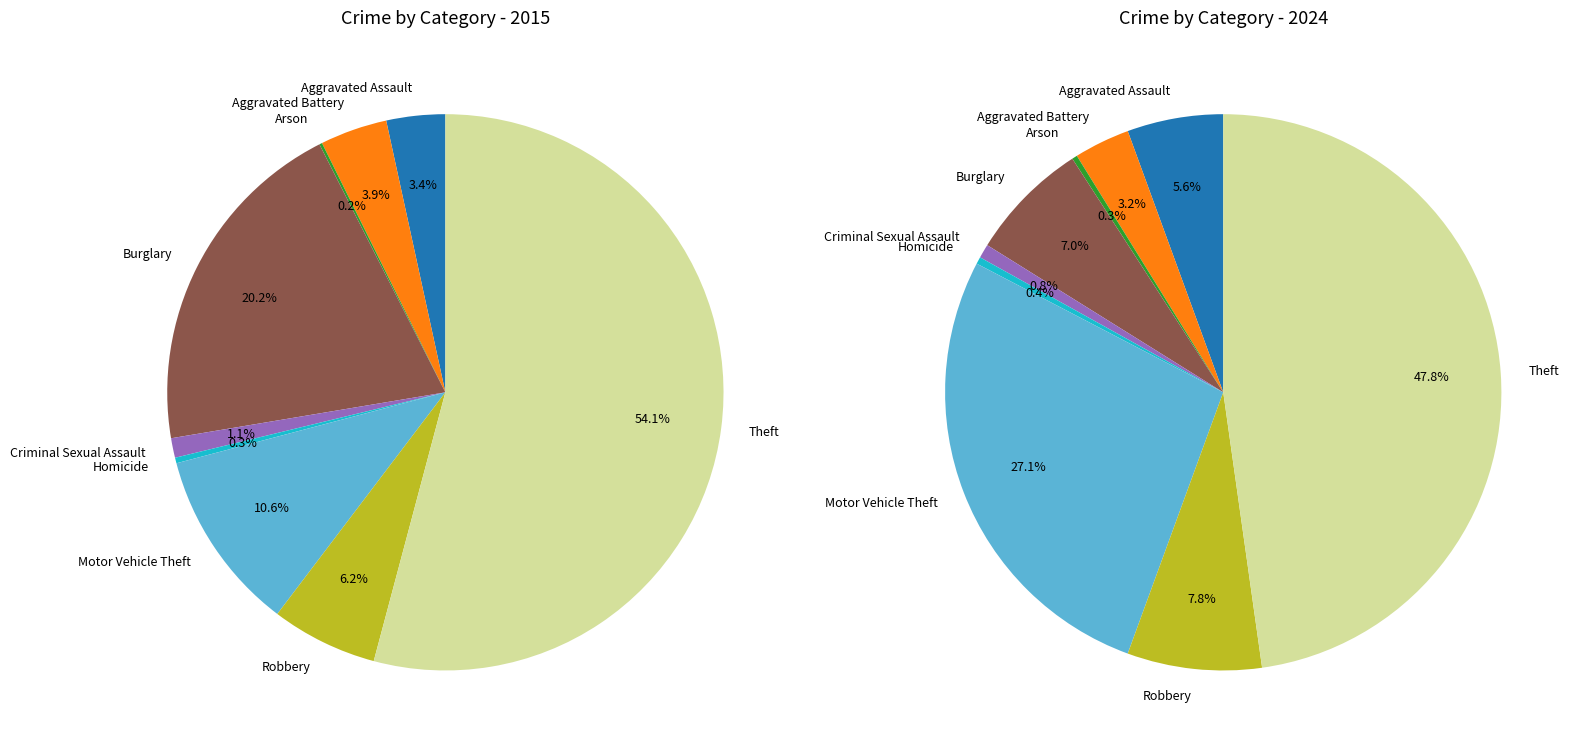

Count the number of slices in the pie.

9